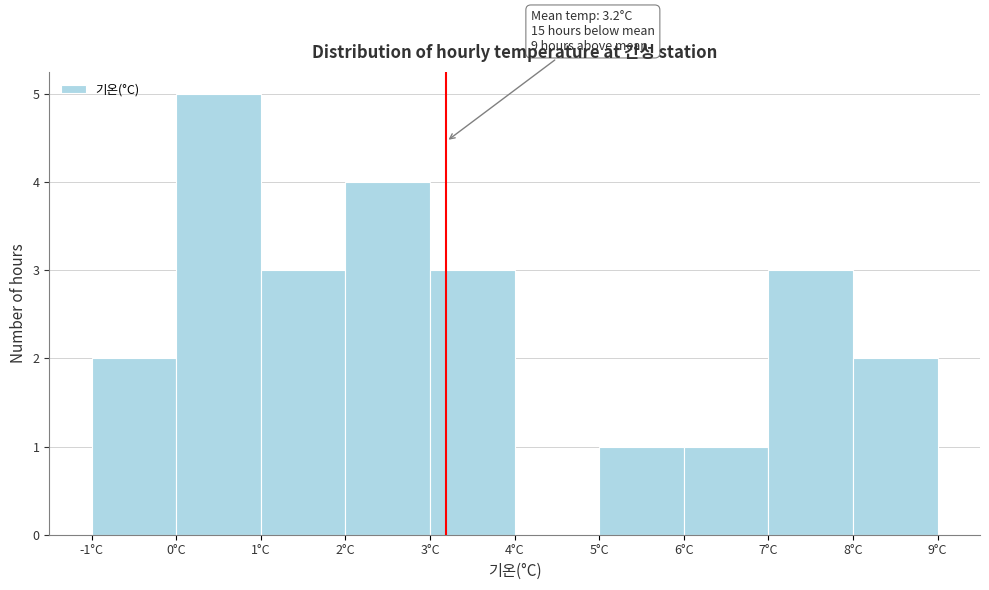

Which range on the x-axis has the tallest bar?

0 to 1